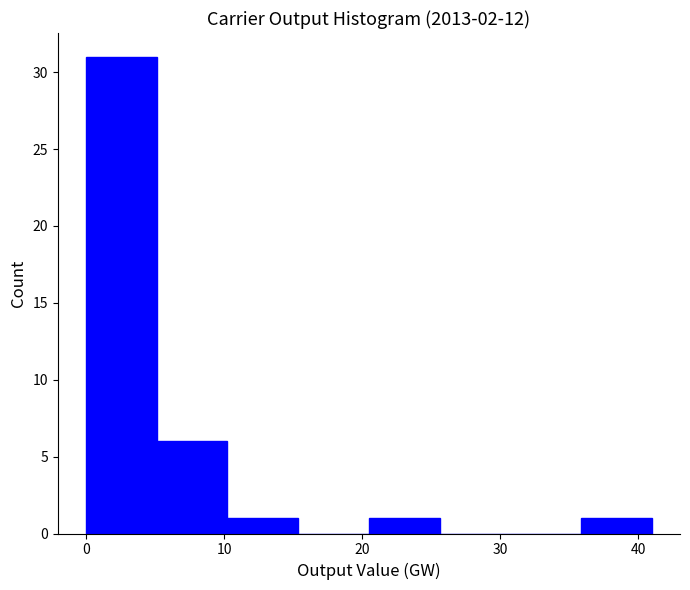

Reading left to right, transcribe this chart: for each bar, give the range it covers on the x-axis and its height. Neither the bar edges nor the heights are printed on the chart, so give them approximately, as read against the axes.

0 to 5: 31
5 to 10: 6
10 to 15: 1
15 to 20: 0
20 to 26: 1
26 to 31: 0
31 to 36: 0
36 to 41: 1